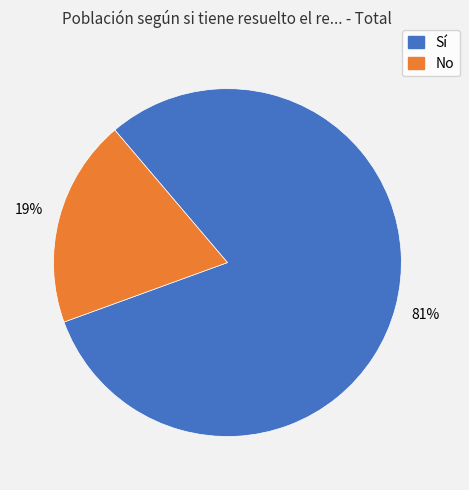

How many segments does this pie chart have?

2